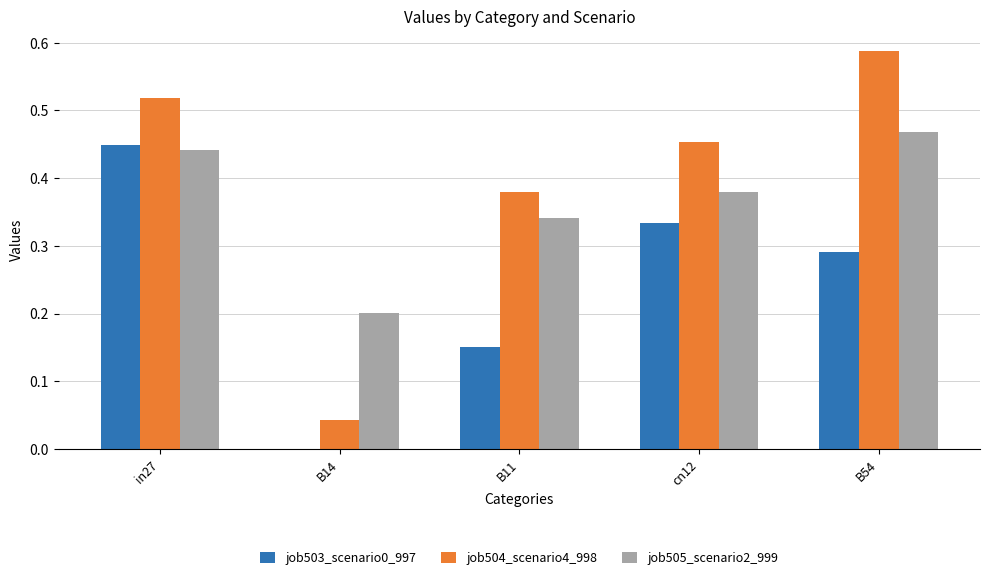

What is the sum of all job505_scenario2_999 values?

1.8